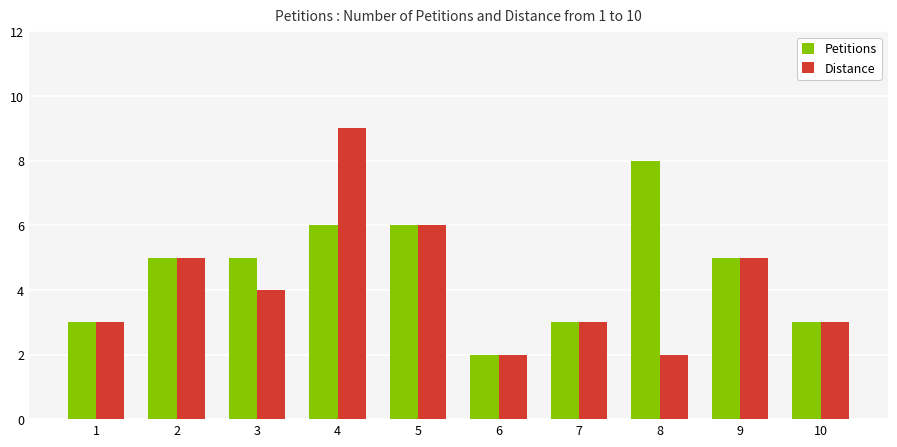

How many groups of bars are there?

10